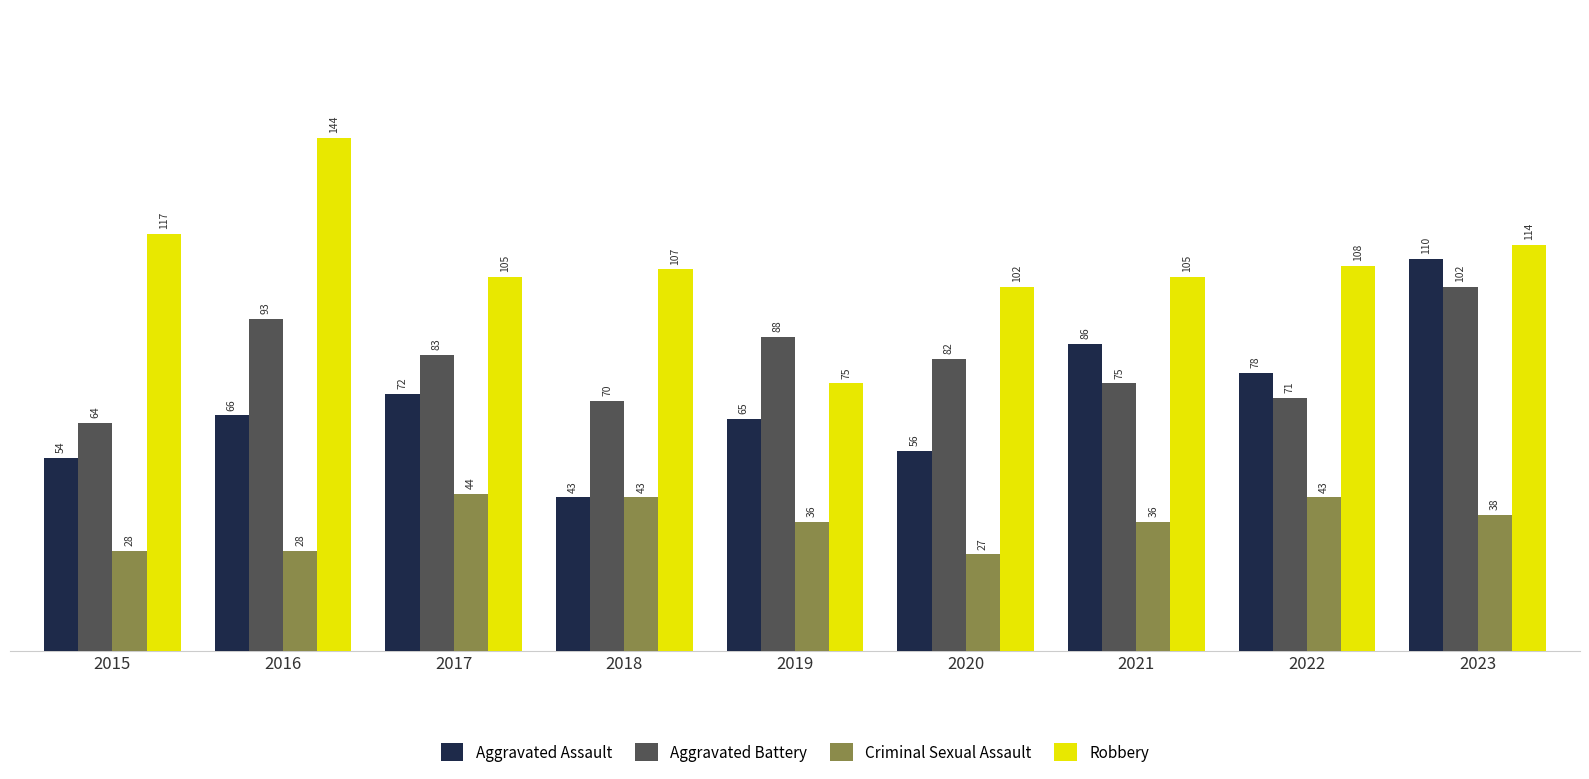

Is the value of Aggravated Battery at 2020 greater than the value of Criminal Sexual Assault at 2022?

Yes